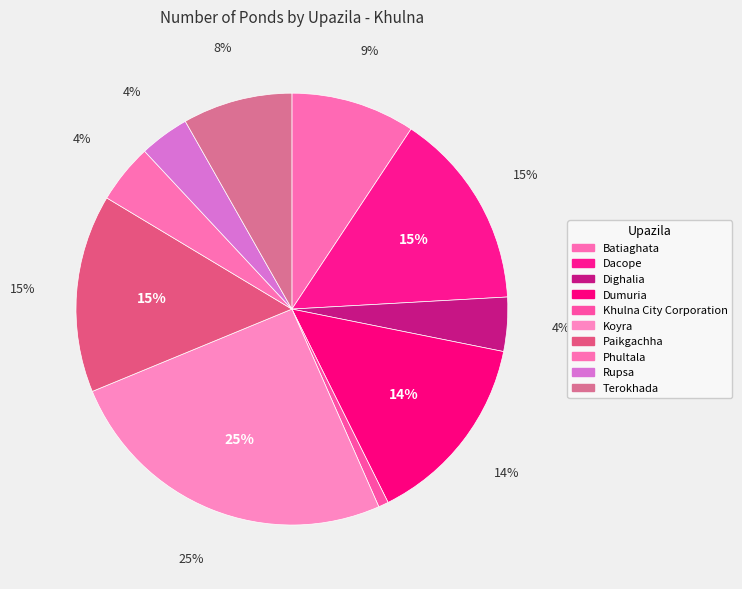

Is there any slice that represents more than half of the pie?

No